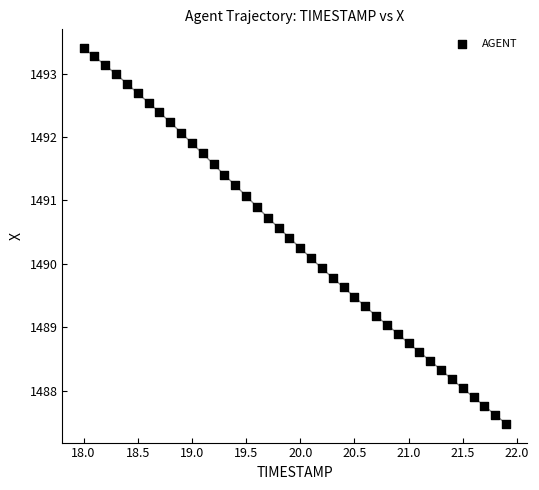

What is the range of Y values (max minus min)?

5.9